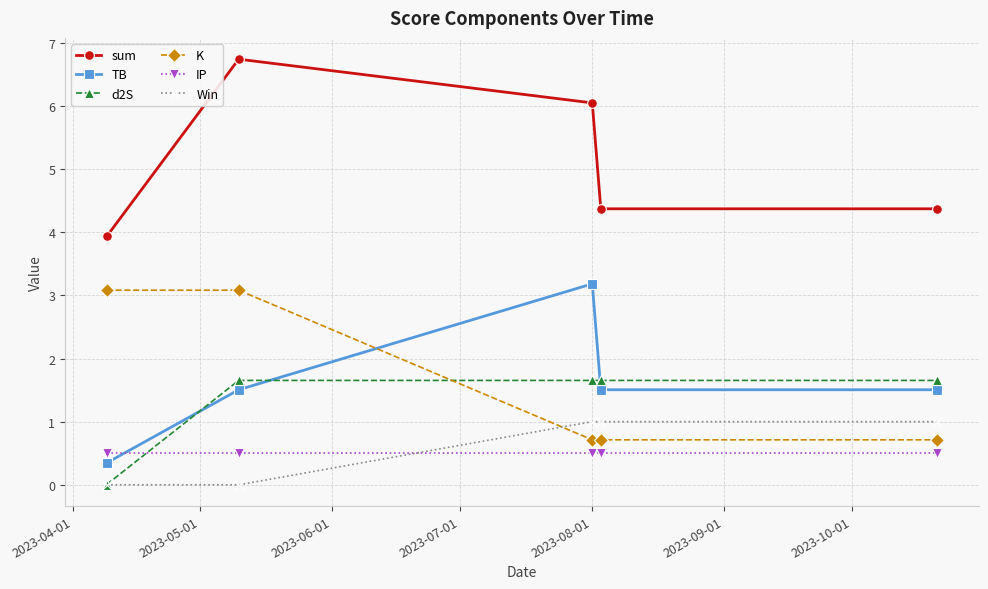

True or false: sum has more than 2 points higher than both neighbors.

False